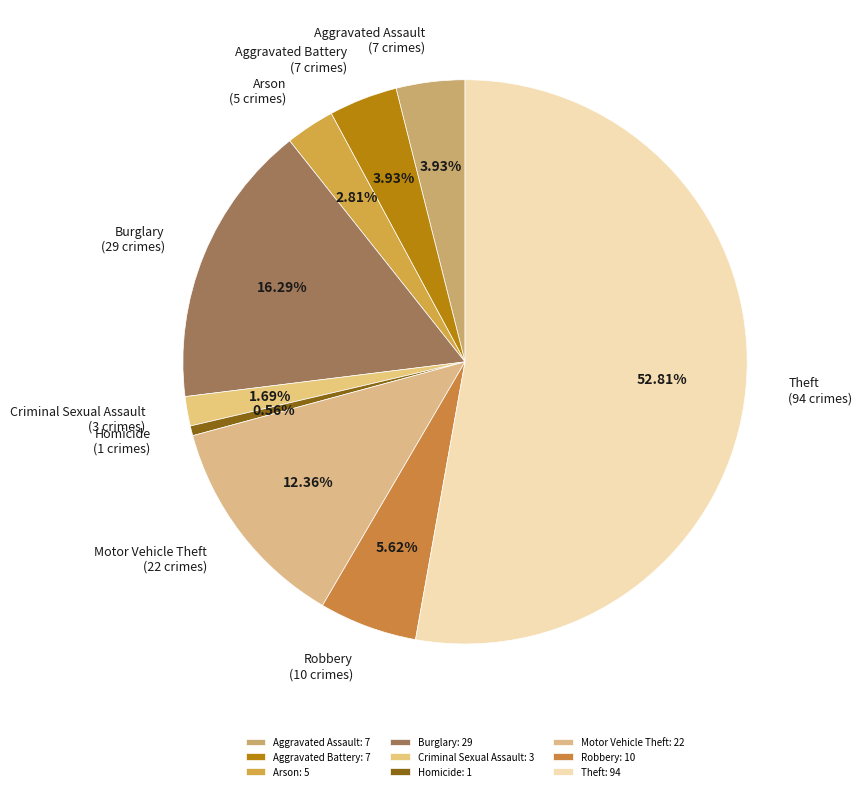

The Aggravated Assault slice represents 4% of the pie. True or false?

True